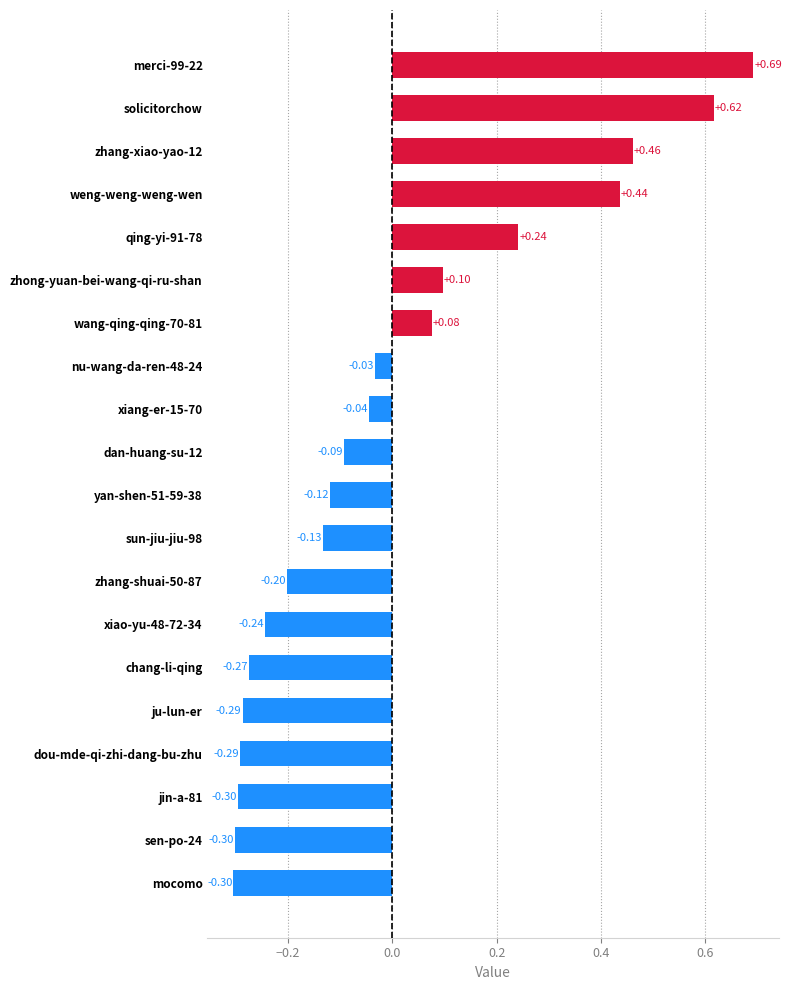

Which has a higher value, mocomo or dou-mde-qi-zhi-dang-bu-zhu?

dou-mde-qi-zhi-dang-bu-zhu